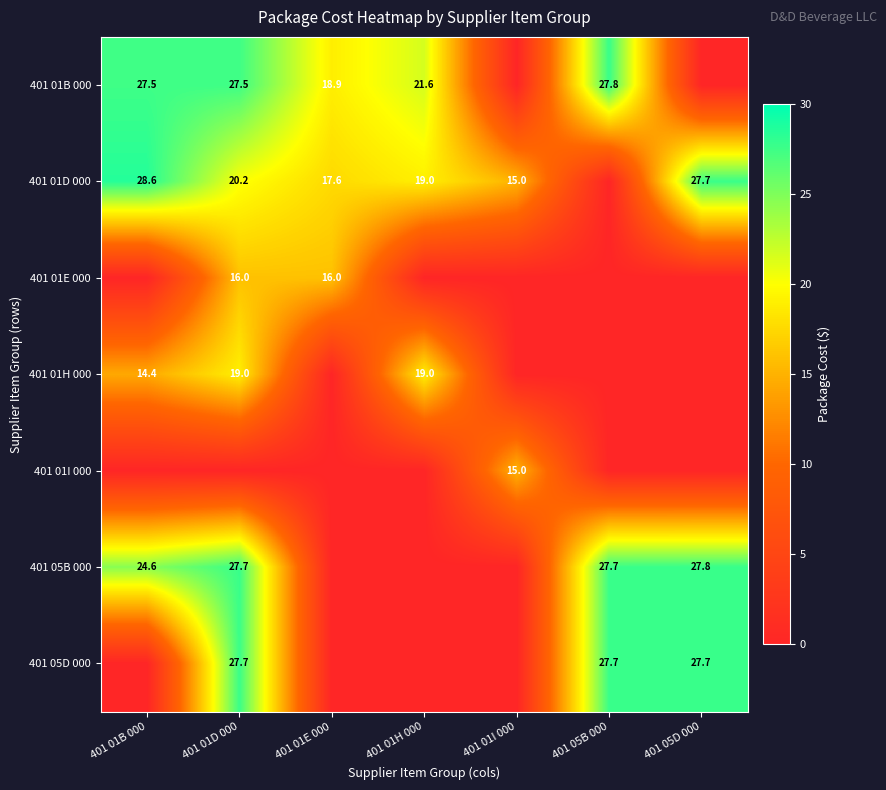

The value of 401 01D 000 at 401 05D 000 is 45.2. True or false?

False